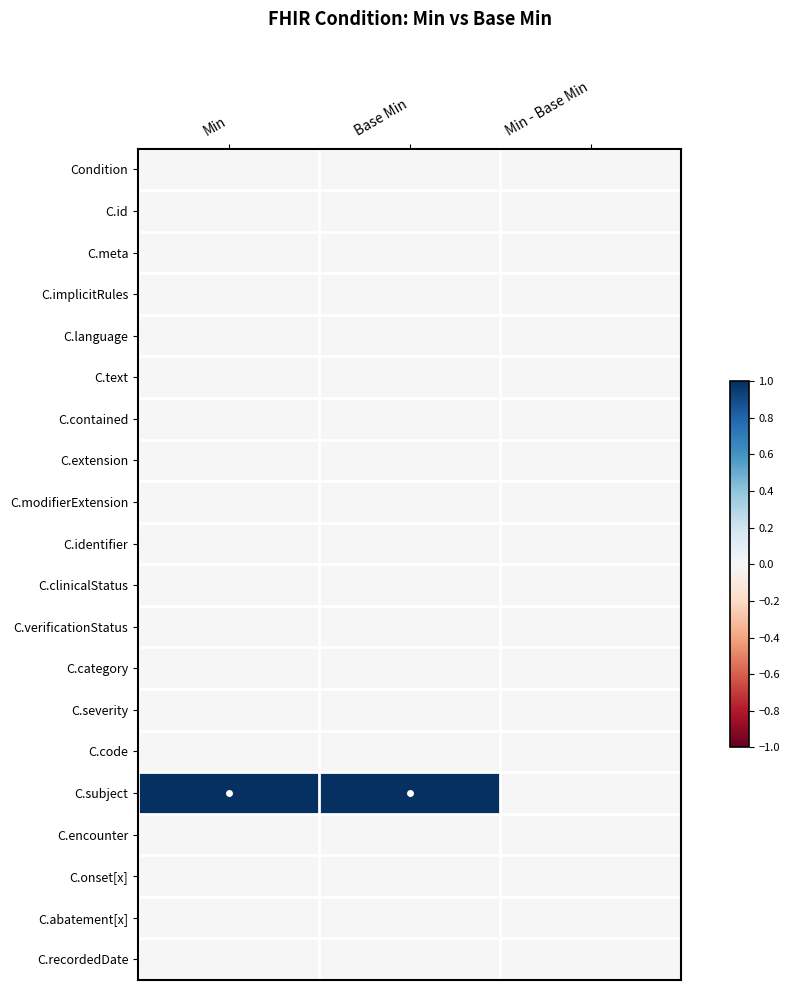

Which series changed the most between Min and Min - Base Min?

C.subject